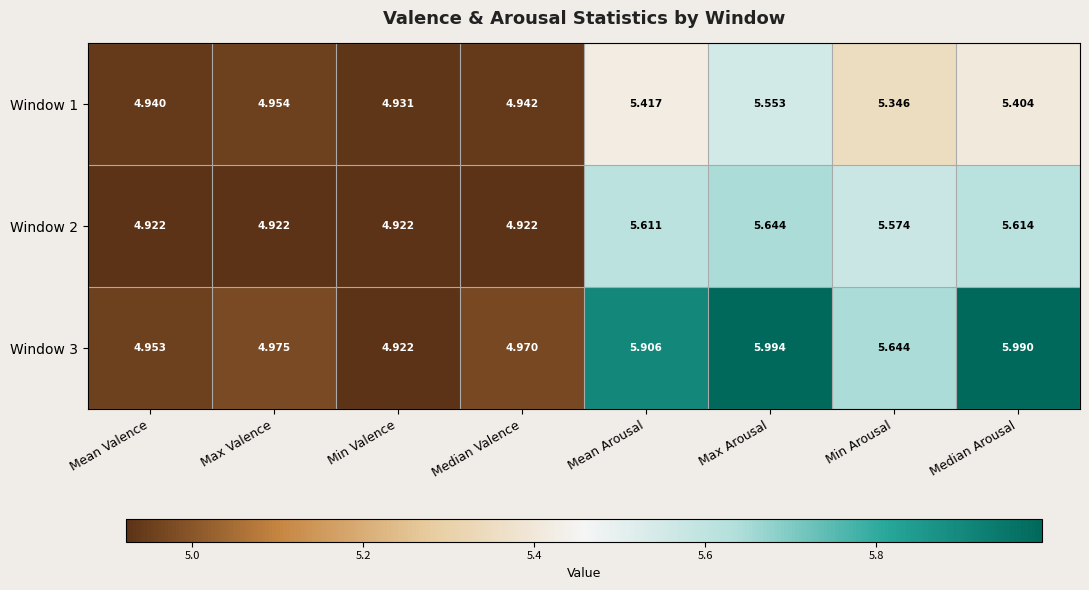

At which label is Window 3 closest to 5?

Max Valence